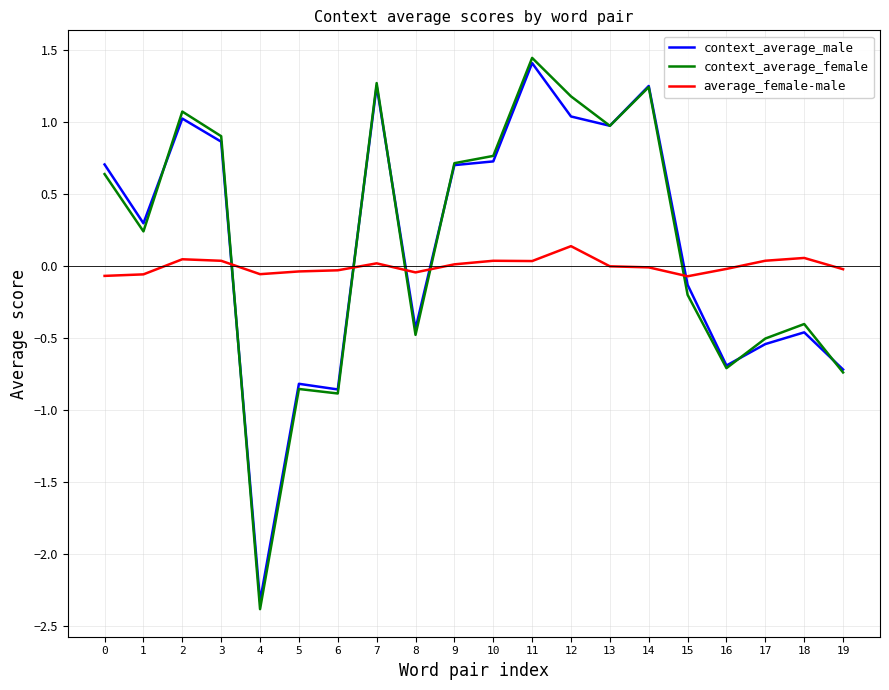

Rank the series at 0 from highest to lowest value.

context_average_male, context_average_female, average_female-male